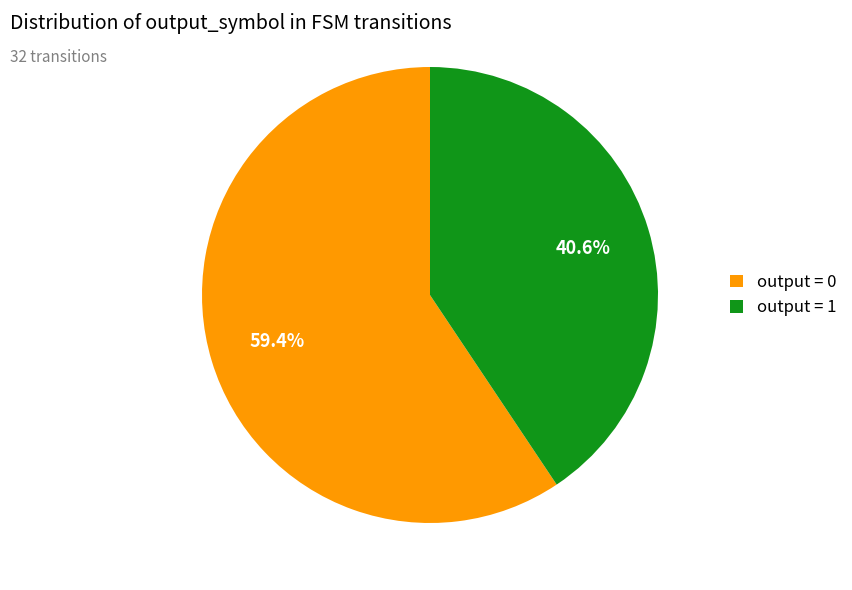

What is the smallest slice in the pie chart?

output = 1